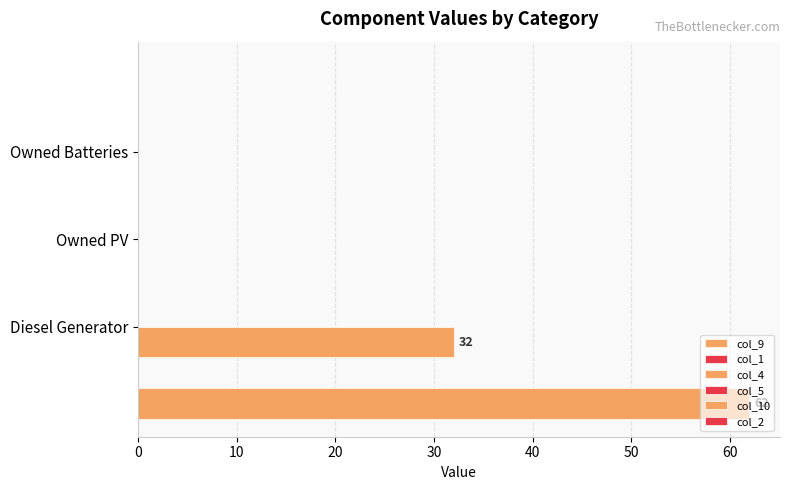

How many categories are shown in the chart?

3